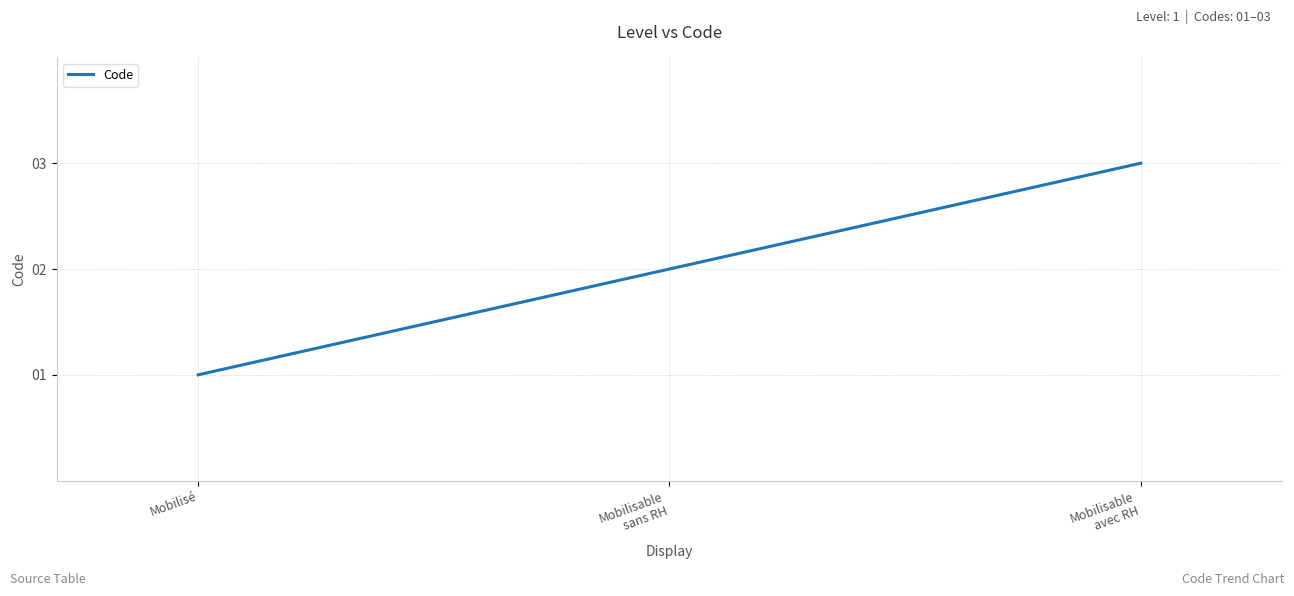

Which category has the lowest value across all series?

Mobilisé